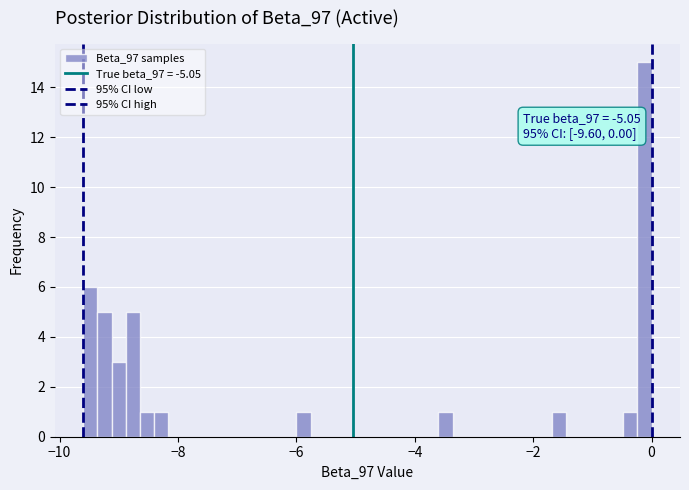

Read against the x-axis, roughly where is the centre of the tallest bar?

-0.2